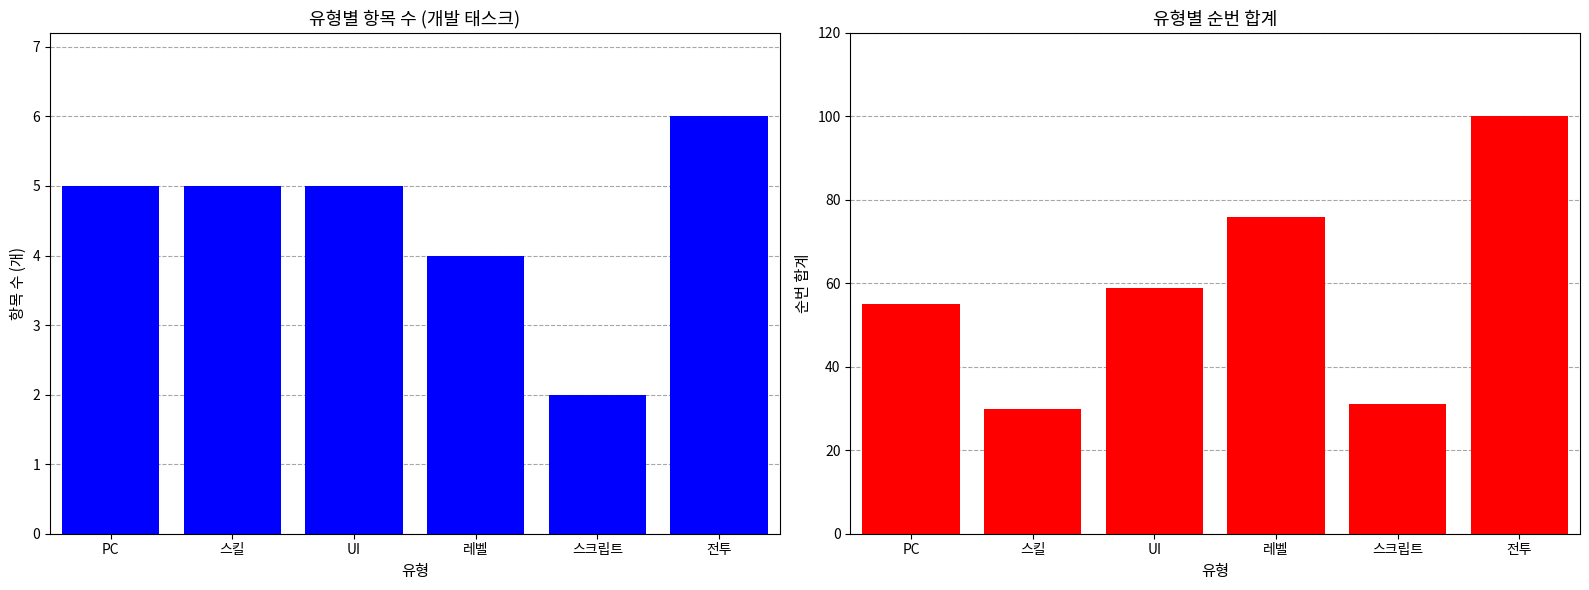

Reading right to left, transcribe all the data shown in this chart.

항목 수: 전투=6	스크립트=2	레벨=4	UI=5	스킬=5	PC=5
순번 합계: 전투=100	스크립트=31	레벨=76	UI=59	스킬=30	PC=55